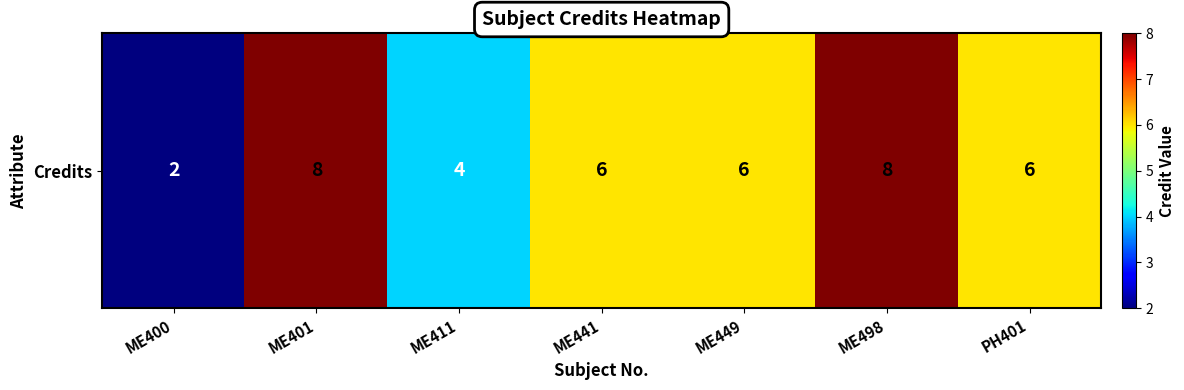

What is the approximate value at ME441?

6